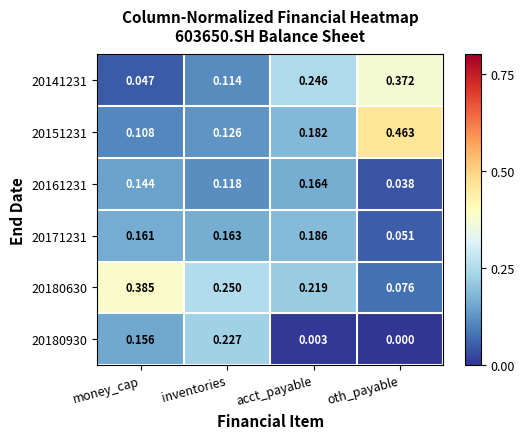

Where is 20180930 nearest to the value 0?

oth_payable